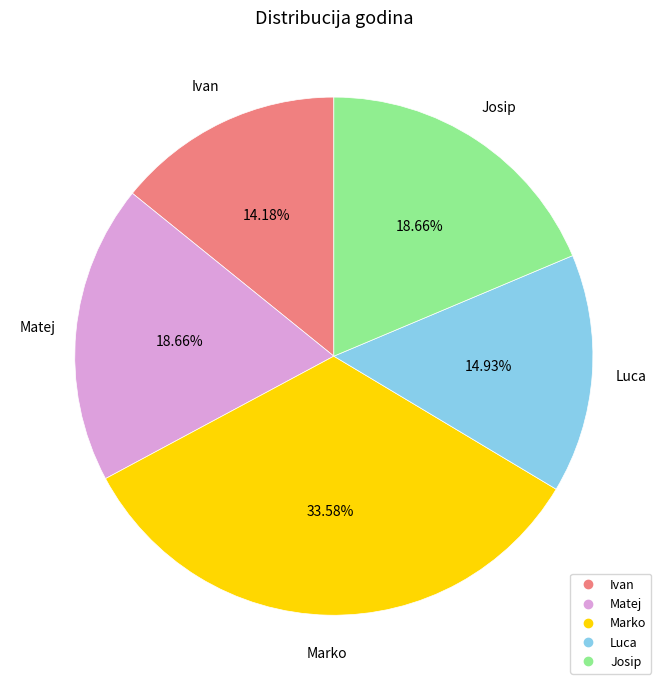

Which category has the biggest portion of the pie?

Marko